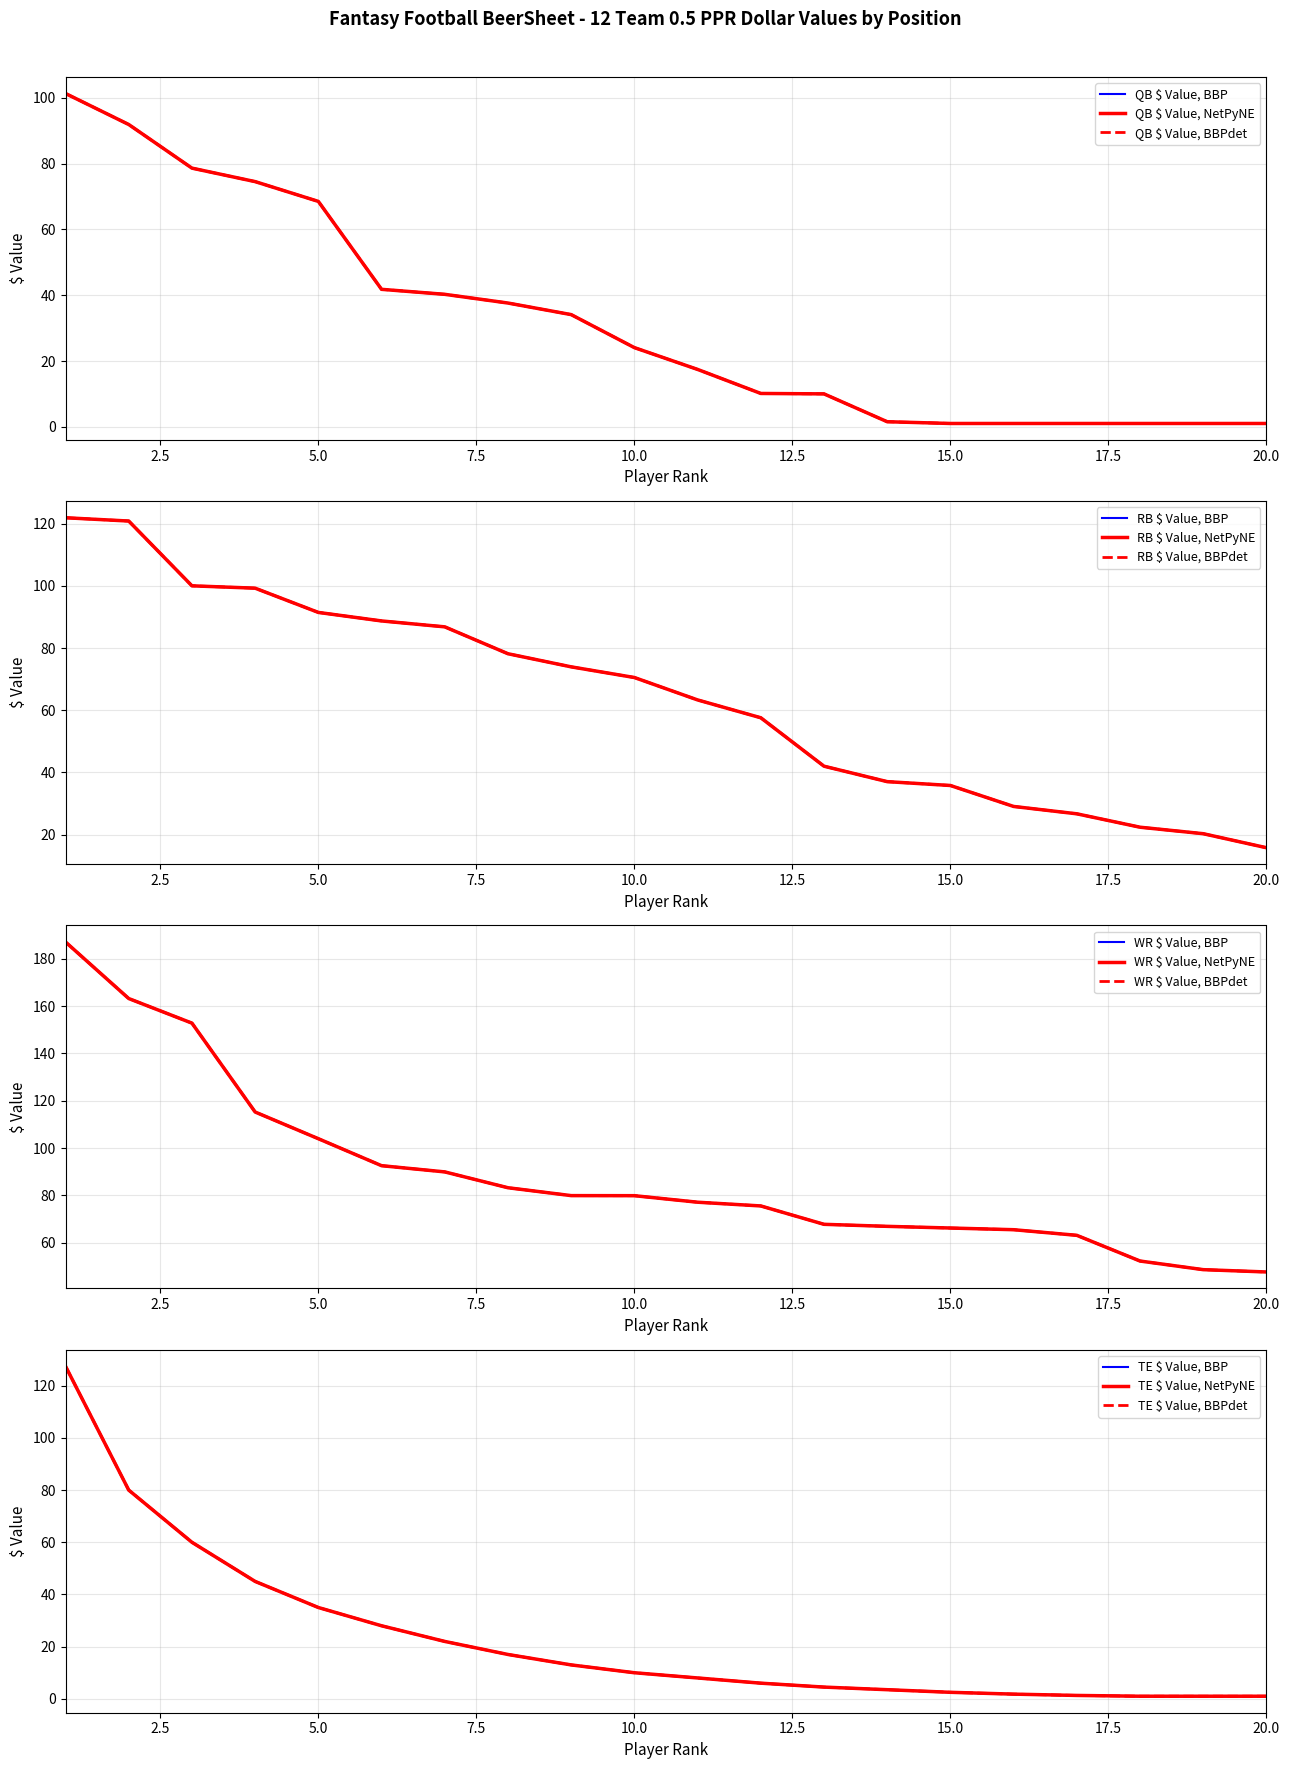

What is the value of the QB_Dollar point at the 2nd from the left?

91.9